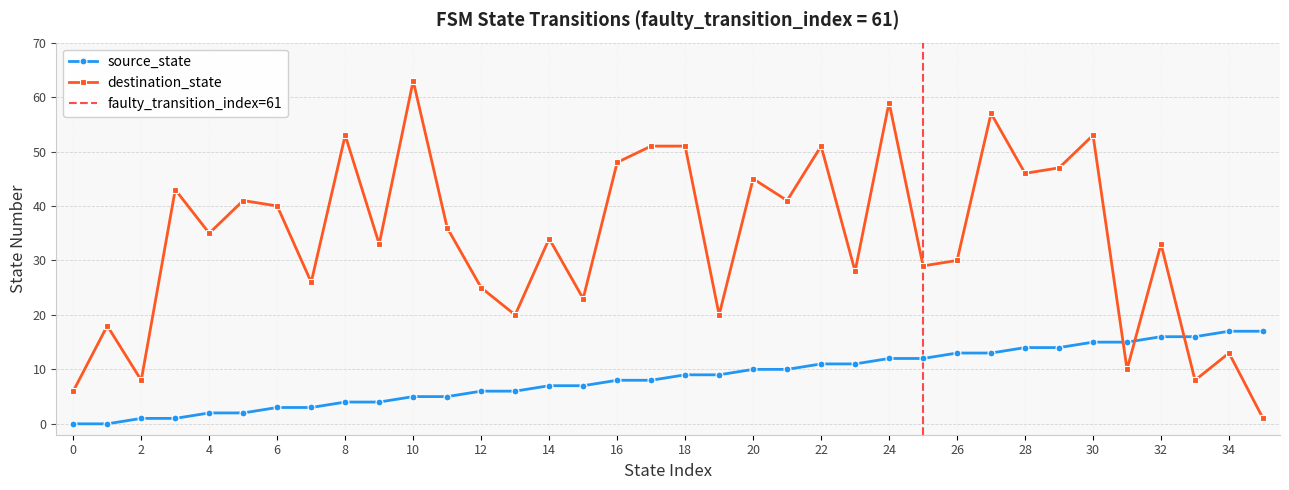

Reading left to right, transcribe all the data shown in this chart.

source_state: 0	0	1	1	2	2	3	3	4	4	5	5	6	6	7	7	8	8	9	9	10	10	11	11	12	12	13	13	14	14	15	15	16	16	17	17
destination_state: 6	18	8	43	35	41	40	26	53	33	63	36	25	20	34	23	48	51	51	20	45	41	51	28	59	29	30	57	46	47	53	10	33	8	13	1